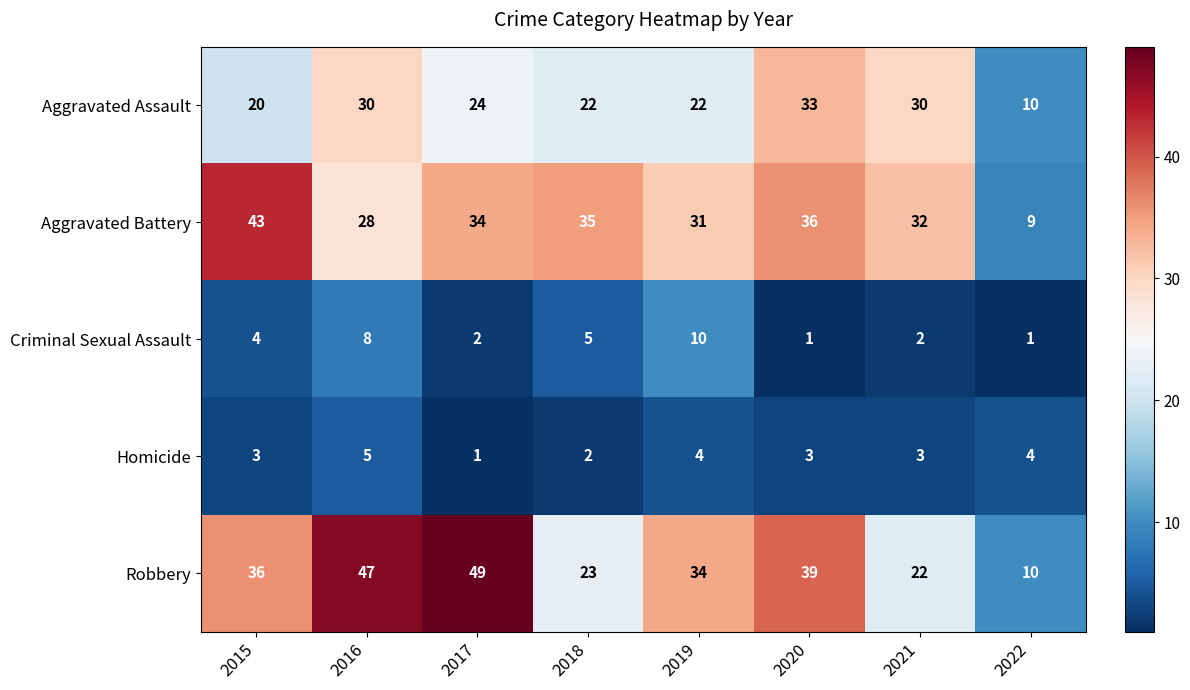

What is the minimum value shown in the chart?

1